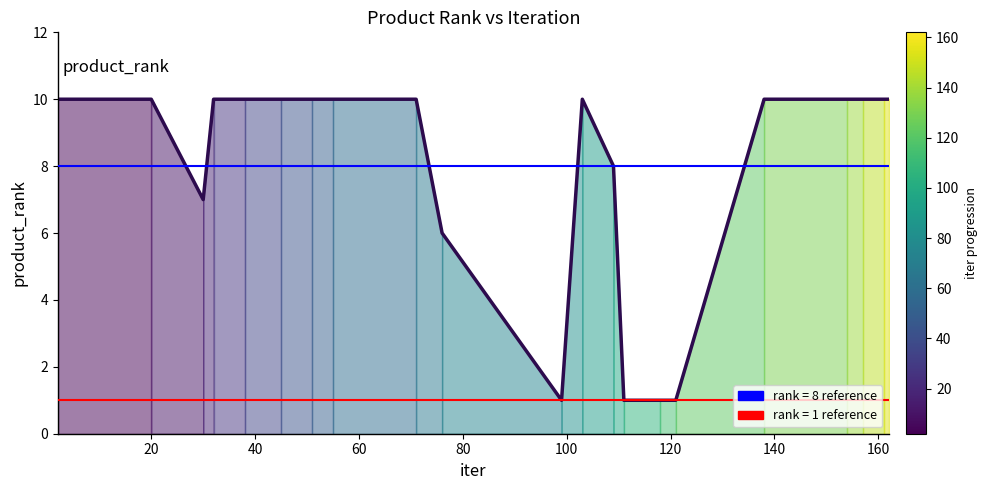

What is the greatest value displayed?

10